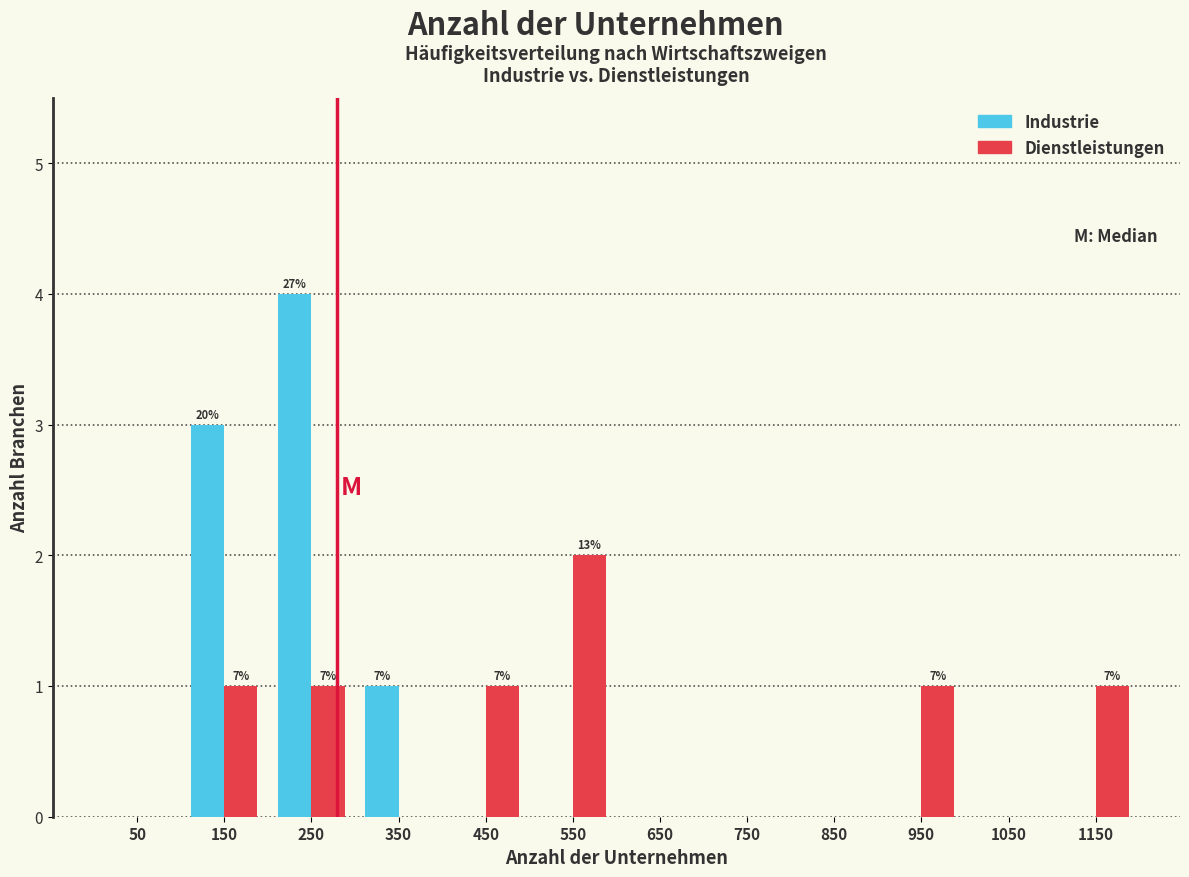

Reading left to right, what are all the values shown in this chart?

Industrie: 50=0	150=3	250=4	350=1	450=0	550=0	650=0	750=0	850=0	950=0	1050=0	1150=0
Dienstleistungen: 50=0	150=1	250=1	350=0	450=1	550=2	650=0	750=0	850=0	950=1	1050=0	1150=1